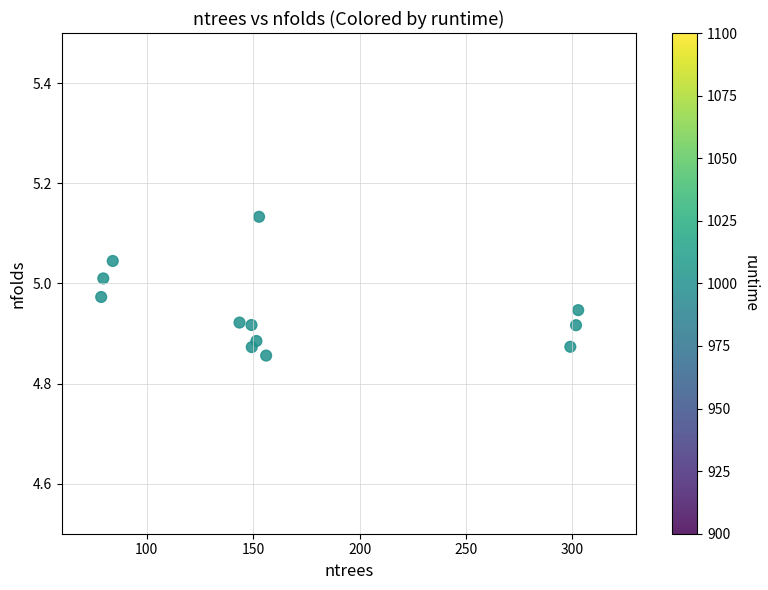

What is the average X value?

170.7